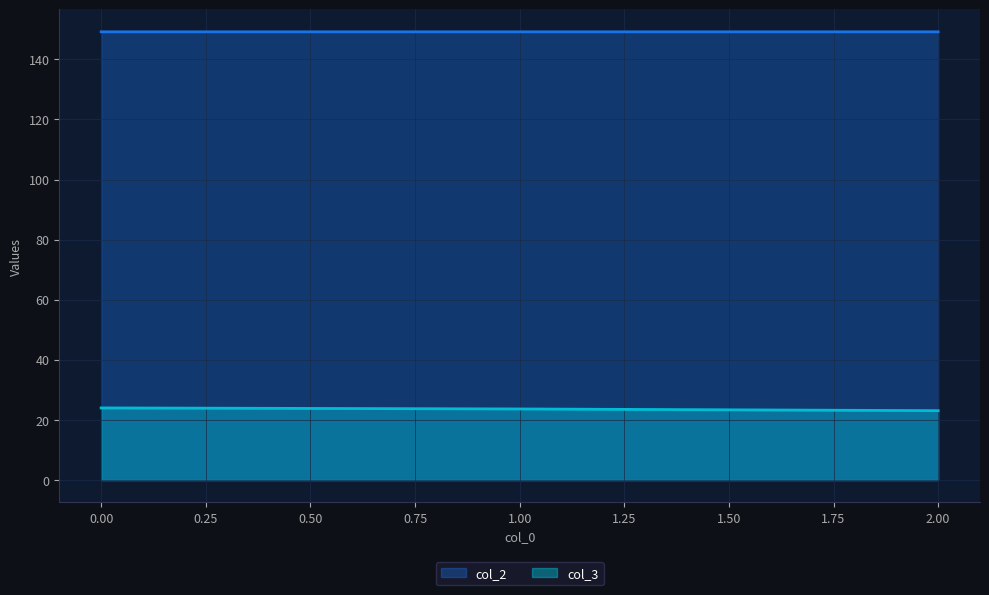

Rank the series at 2.00 from lowest to highest value.

col_3, col_2